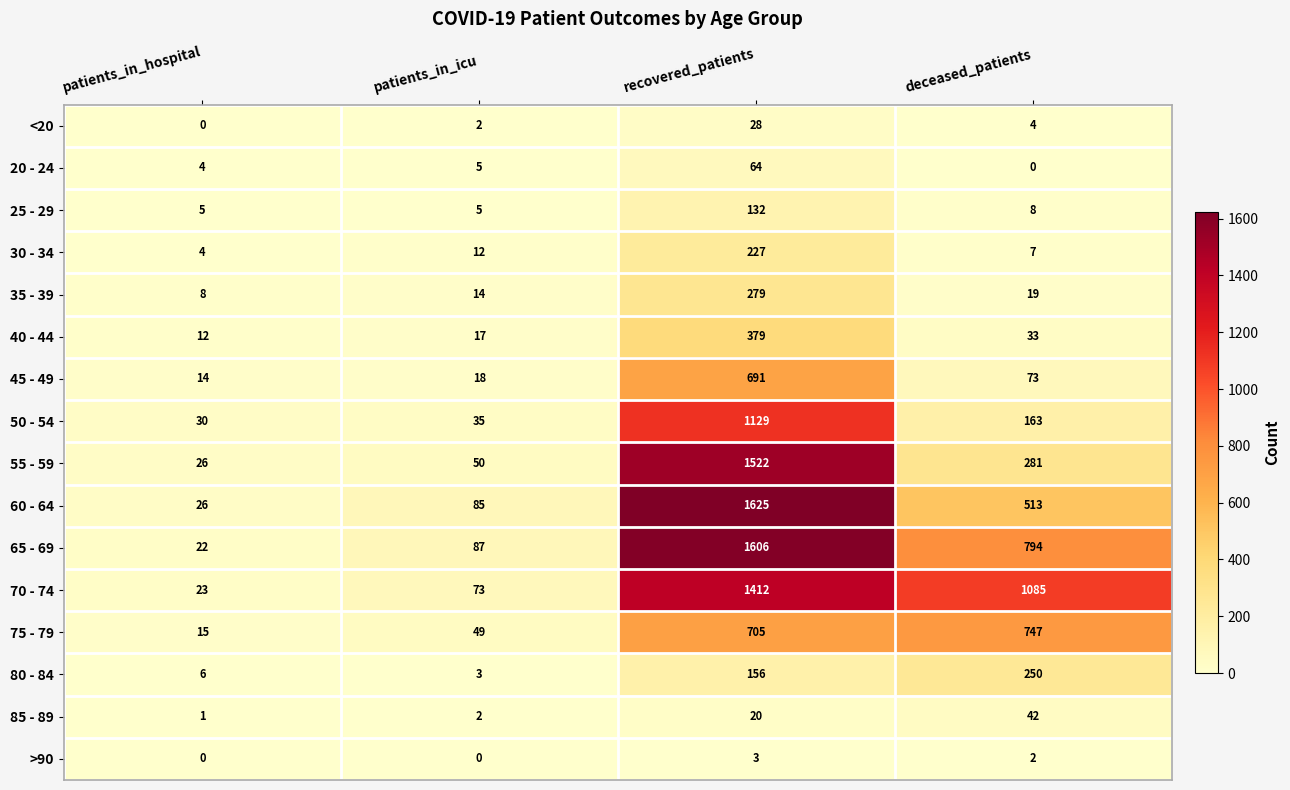

True or false: 35 - 39 has a value of 23 at patients_in_icu.

False